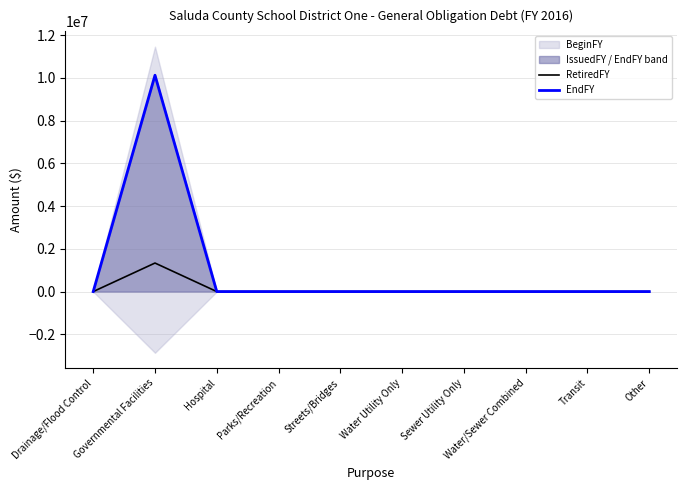

Is it true that EndFY equals 0 at Parks/Recreation?

True